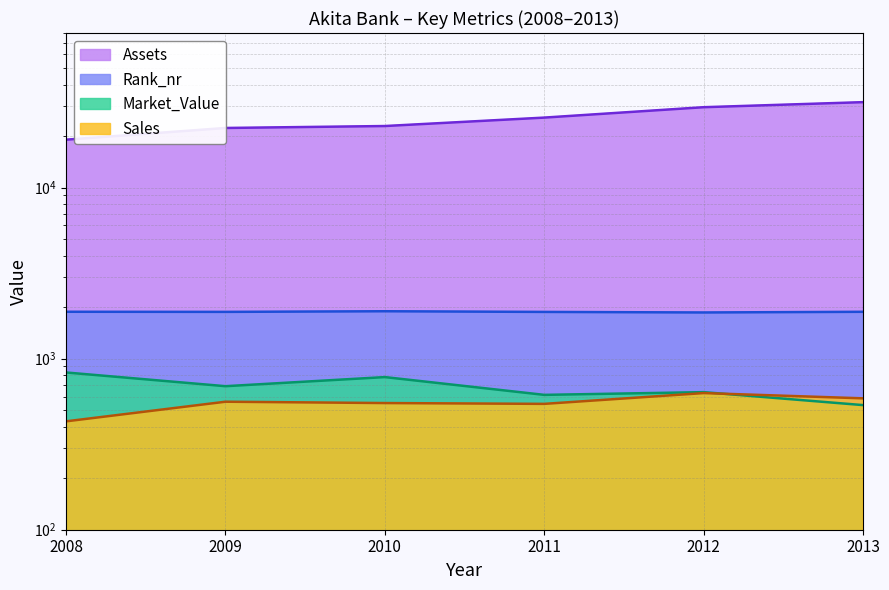

What value does the Assets series have at 2009?

22290